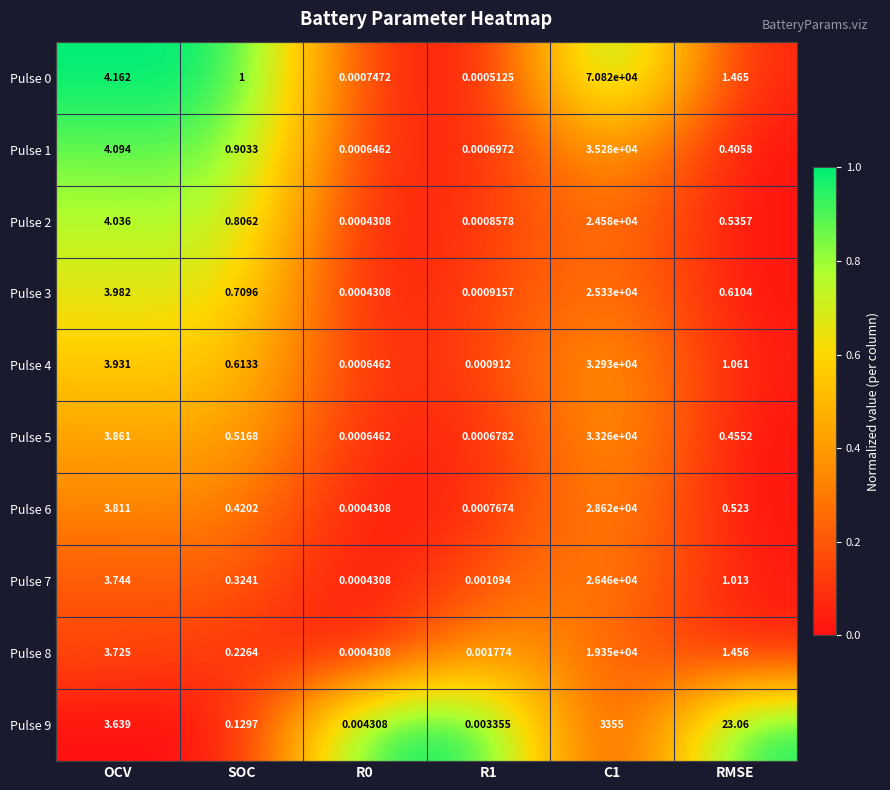

At which label is Pulse 2 closest to 12290?

OCV